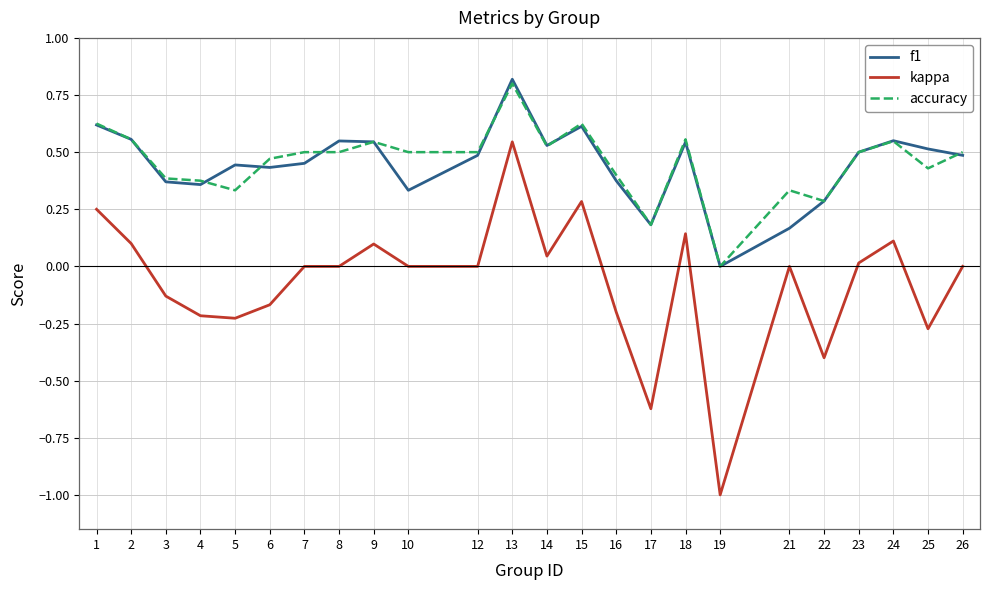

Where is f1 nearest to the value 0?

19